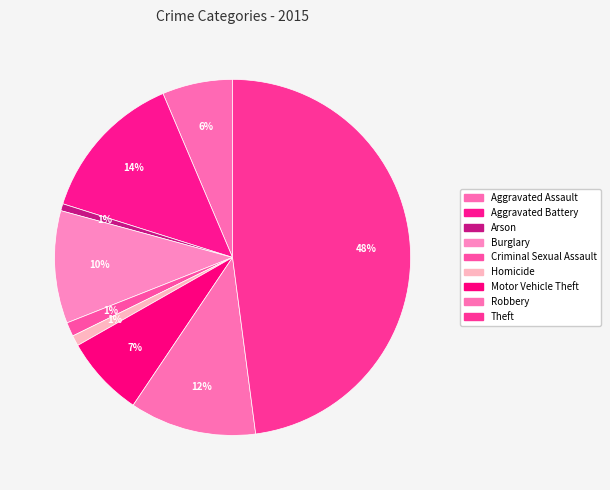

Which category has the biggest portion of the pie?

Theft